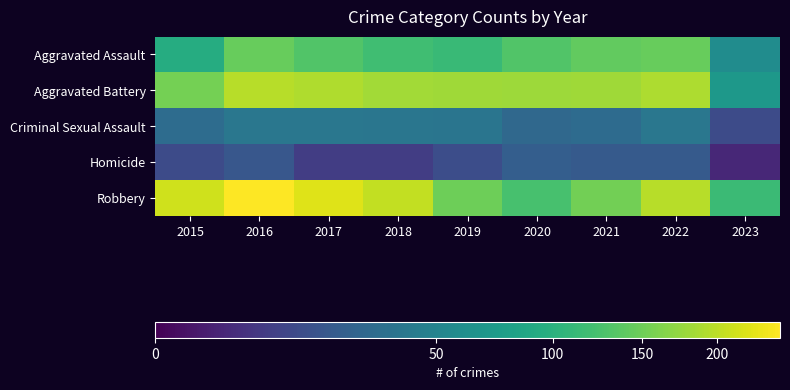

What is the approximate value of Aggravated Battery at 2022?

190